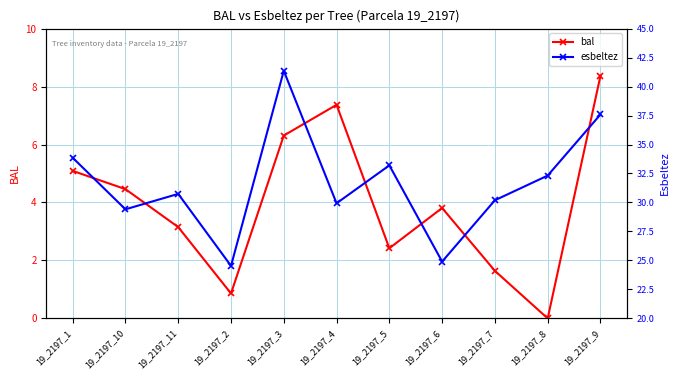

At which label does esbeltez reach its minimum?

19_2197_2